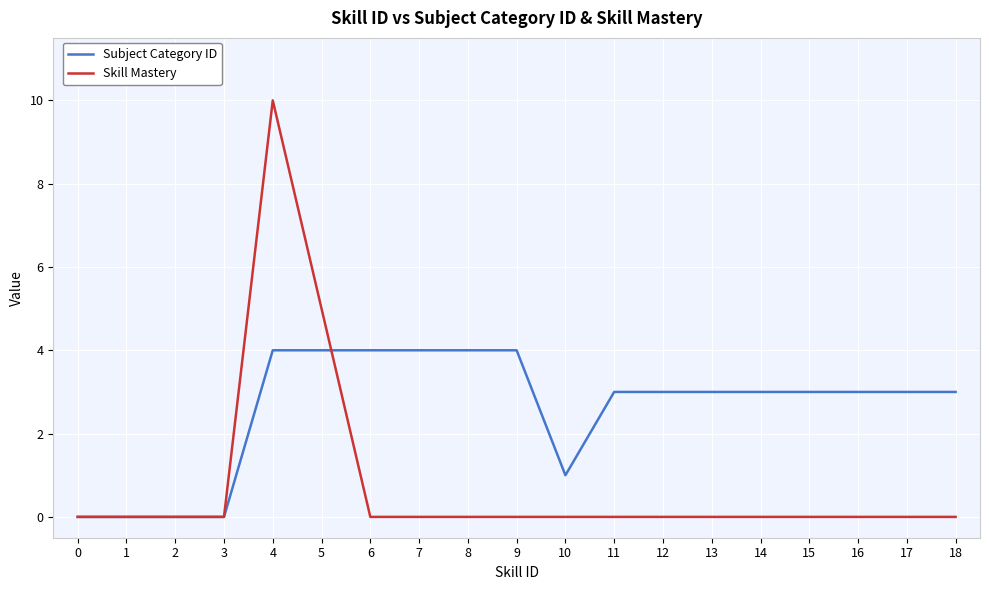

Between 0 and 9, which series saw the biggest shift?

Subject Category ID